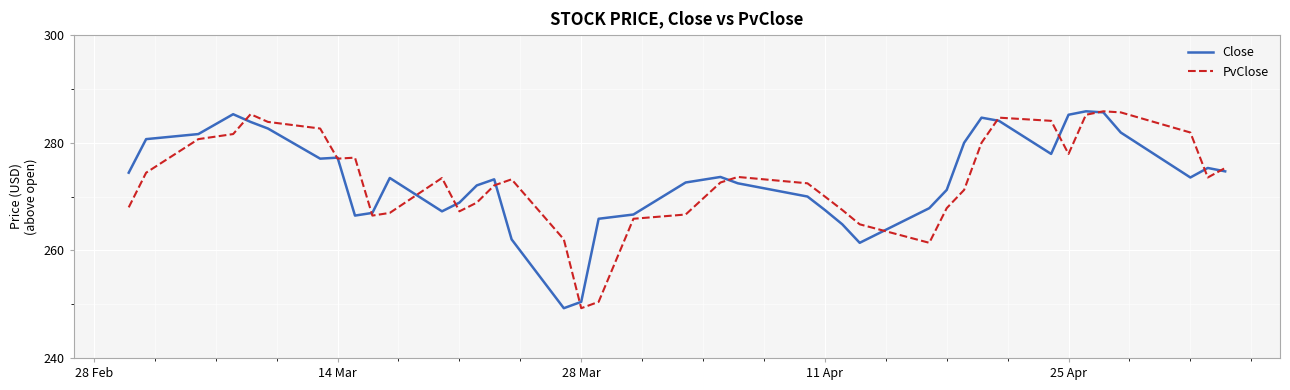

What is the maximum value shown in the chart?

285.8